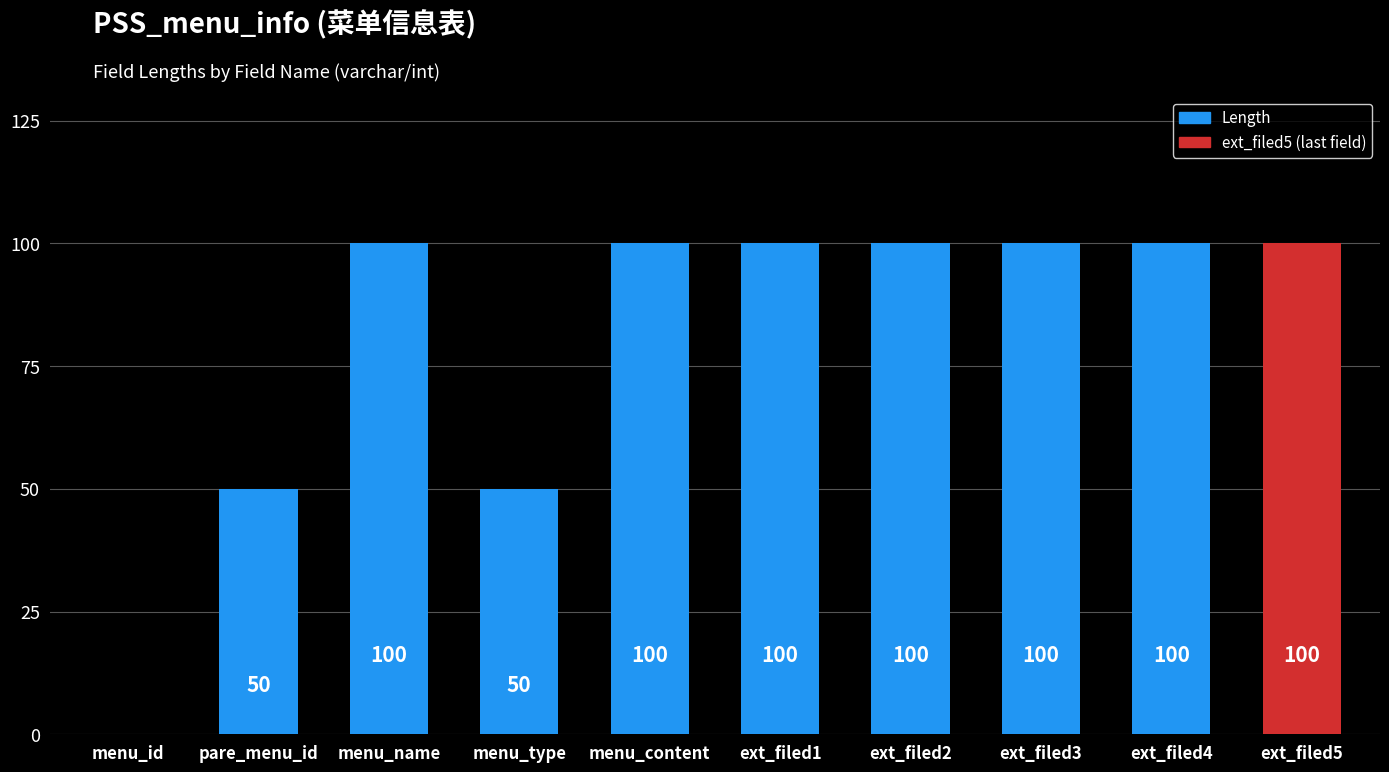

What value does the data have at menu_type?

50